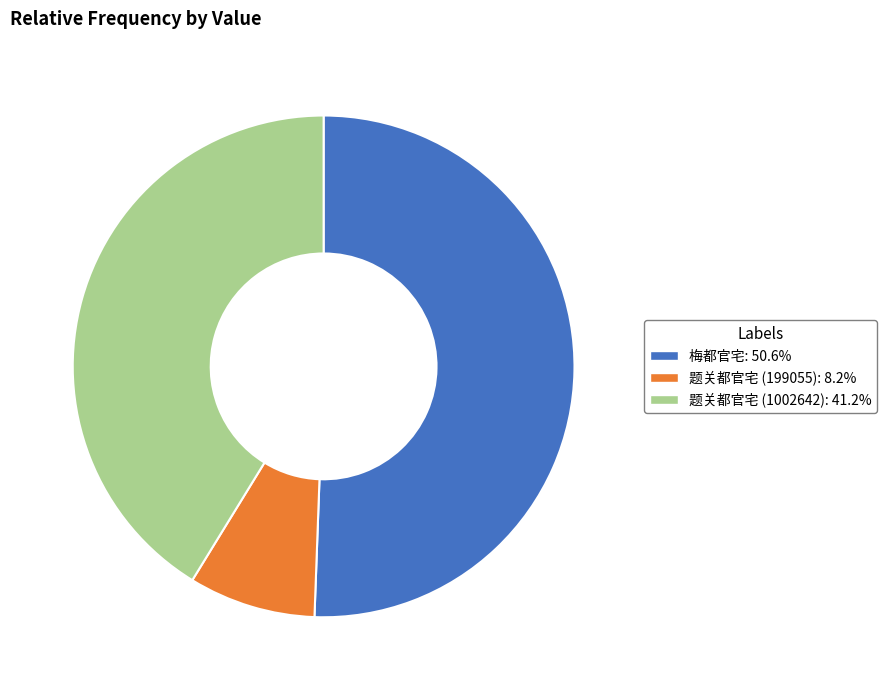

Which slice is the smallest?

题关都官宅 (199055)